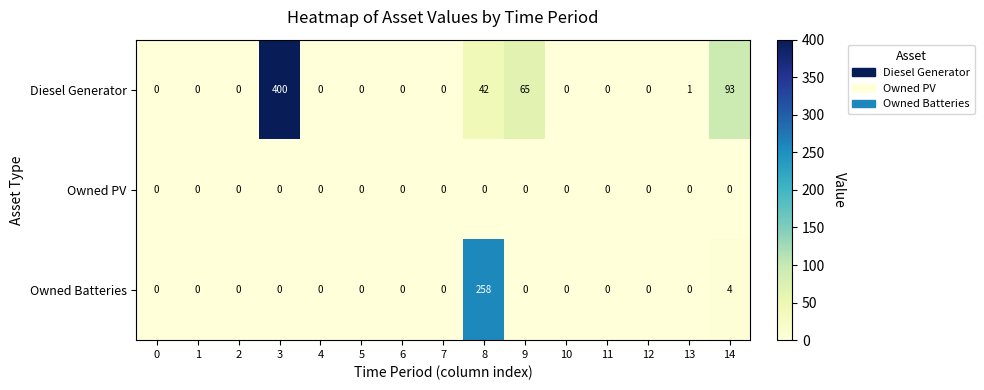

Rank the series by their maximum value, from highest to lowest.

Diesel Generator, Owned Batteries, Owned PV